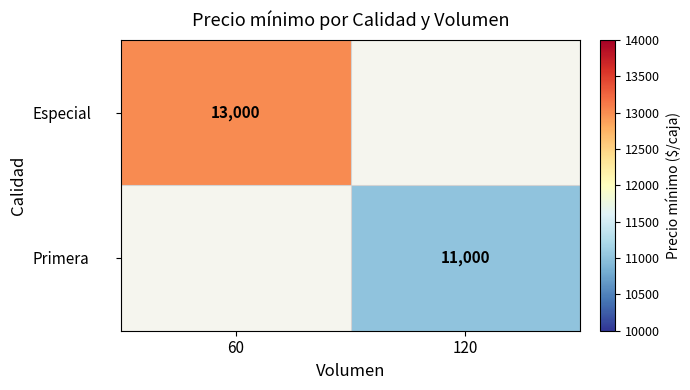

The Especial series shows 13000 at 60. True or false?

True